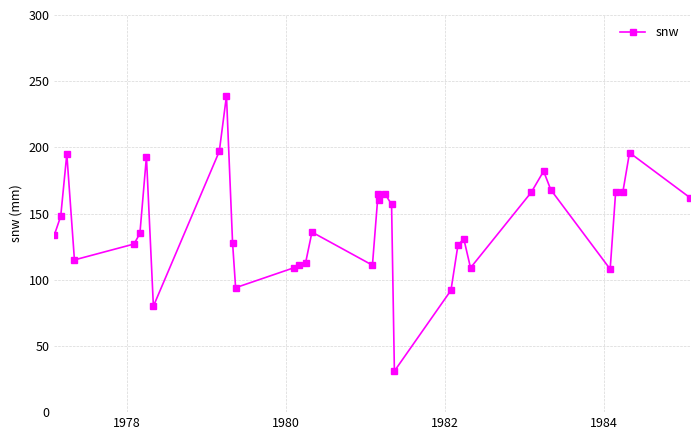

What is the value of the 6th point from the left?

135